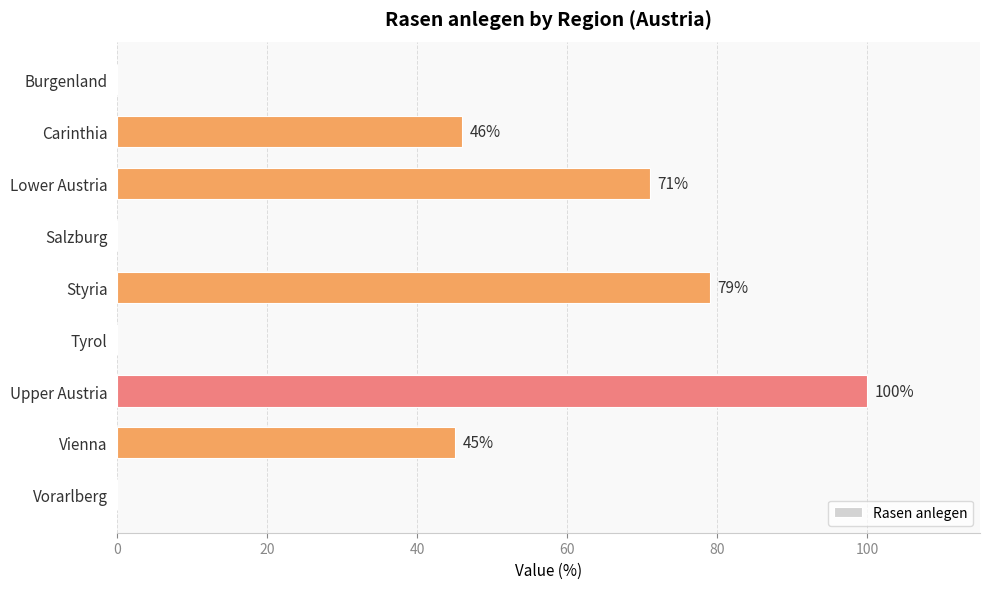

Reading bottom to top, list all the values displayed in this chart.

Vorarlberg=0	Vienna=45	Upper Austria=100	Tyrol=0	Styria=79	Salzburg=0	Lower Austria=71	Carinthia=46	Burgenland=0